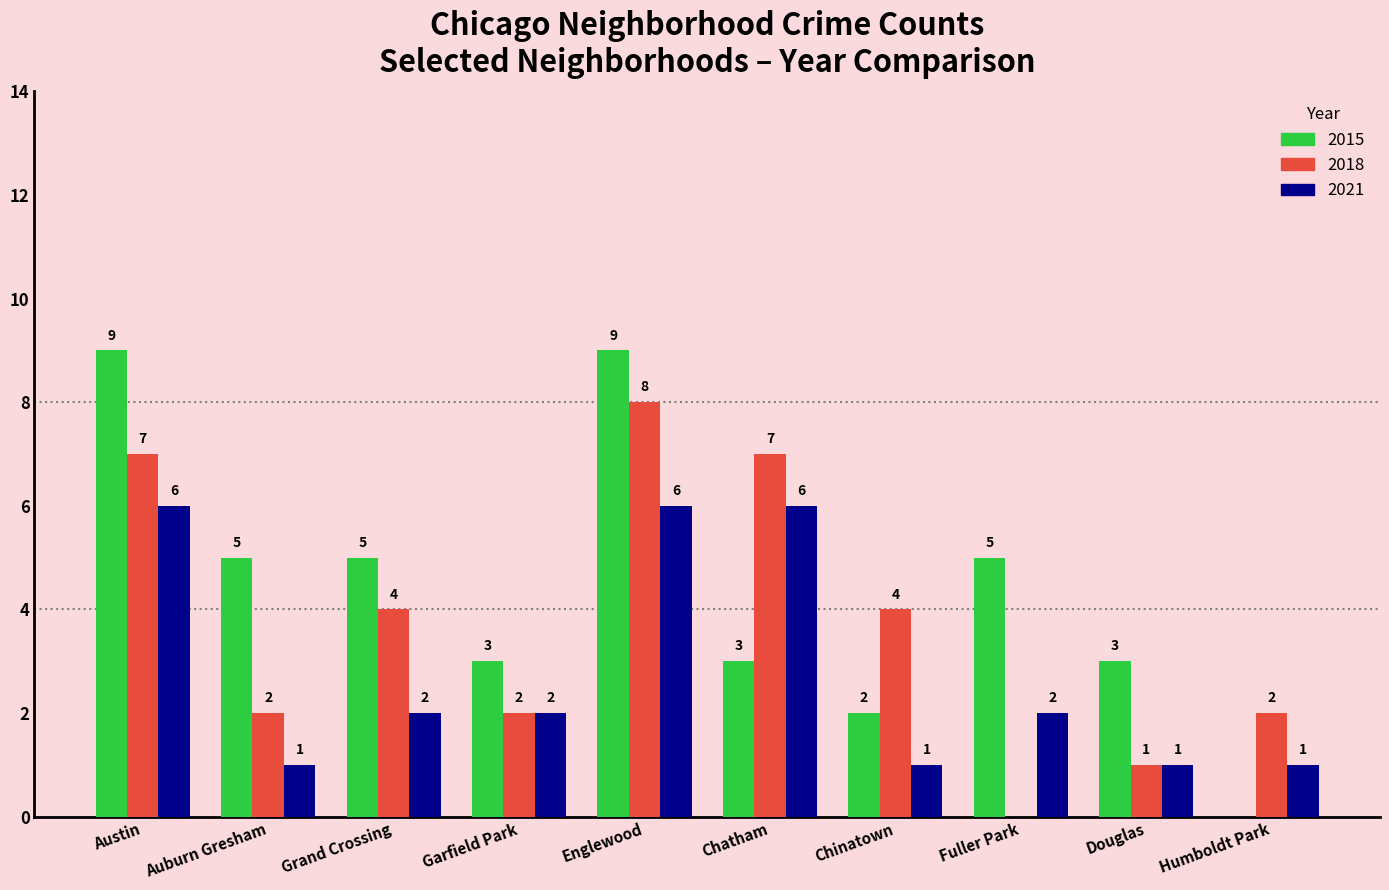

What is the maximum value for 2021?

6